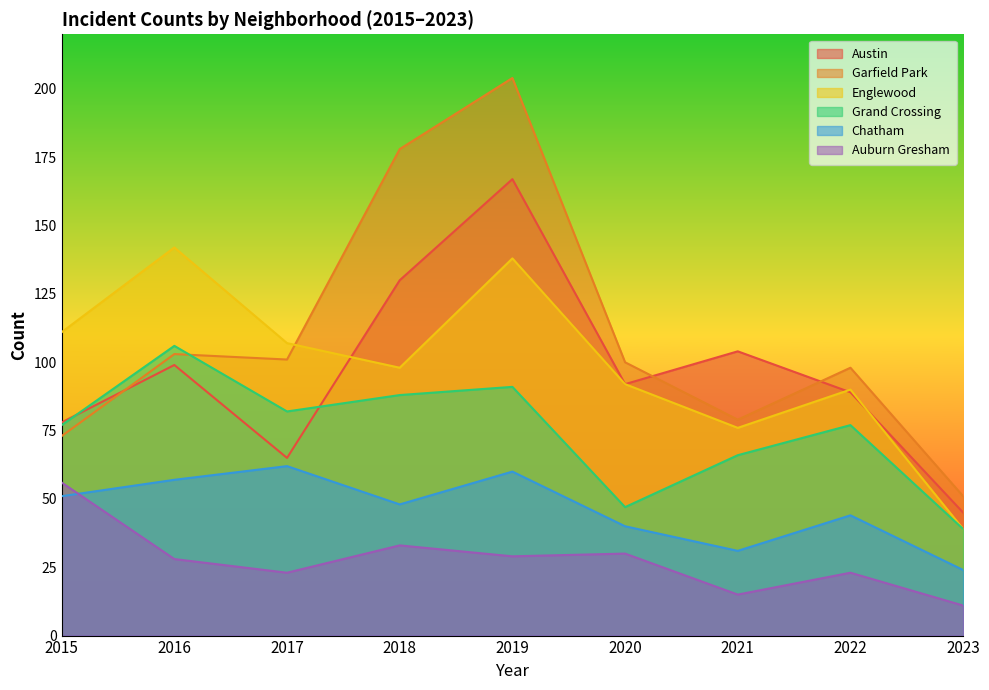

Does the chart have visible grid lines?

No